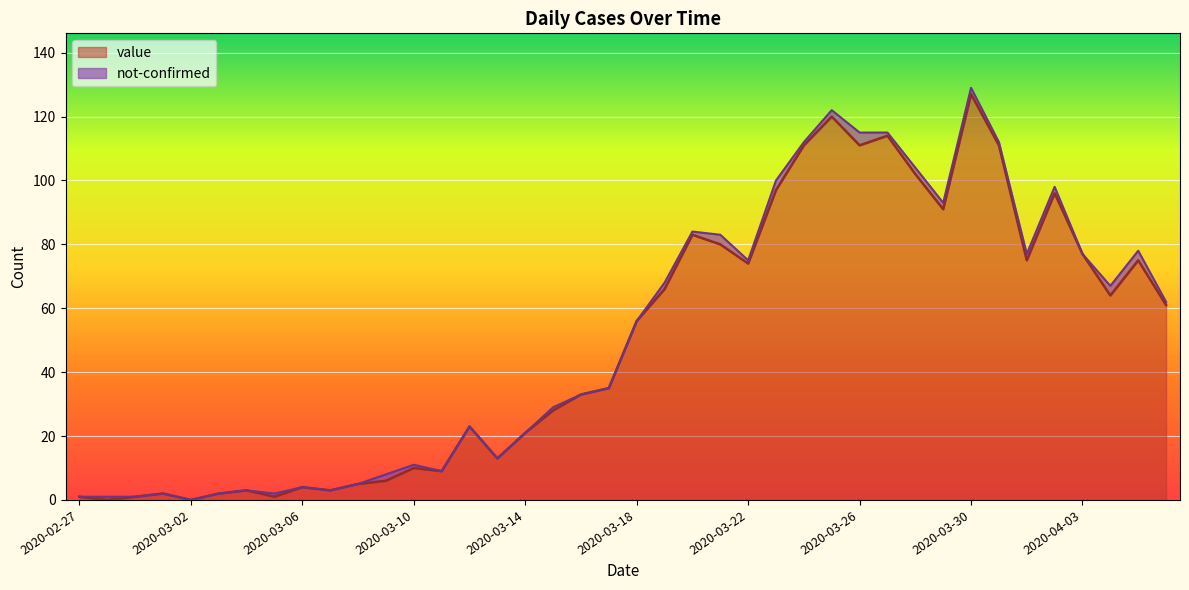

Where is the first local minimum?

2020-02-28